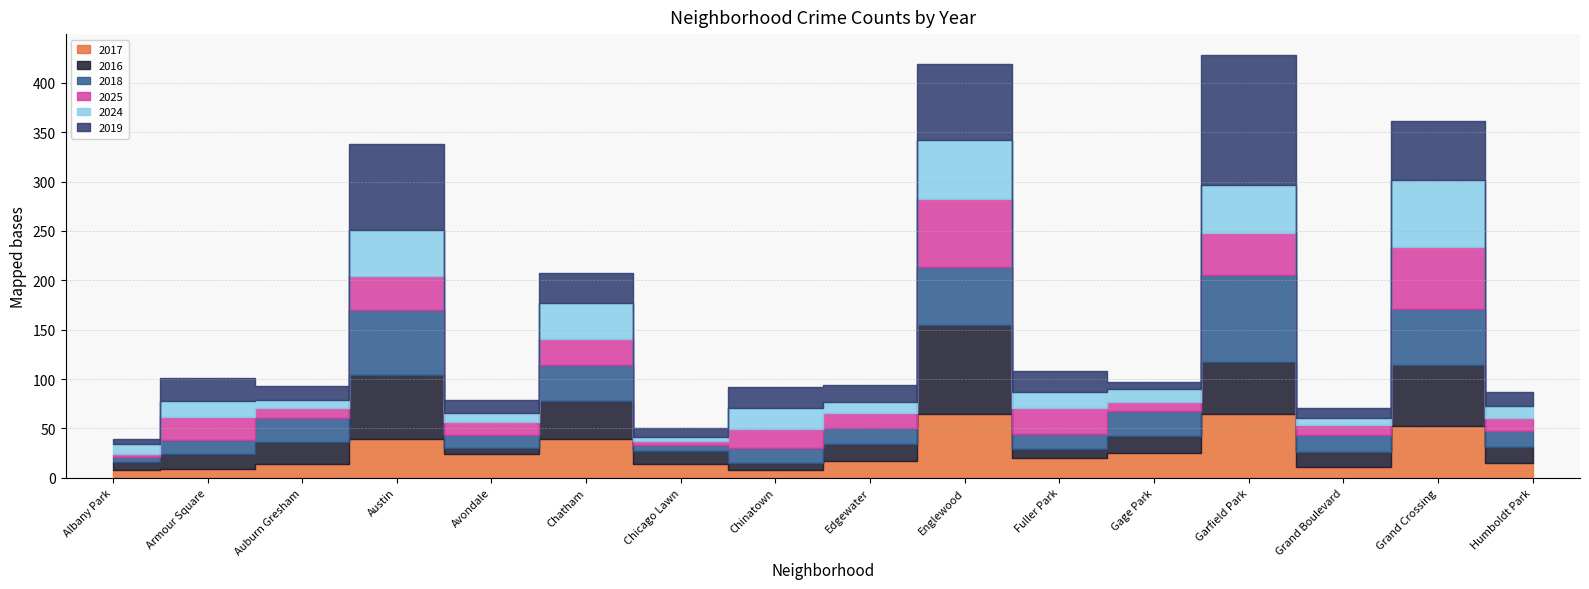

What is the difference between the 2016 values at Grand Boulevard and Albany Park?

7